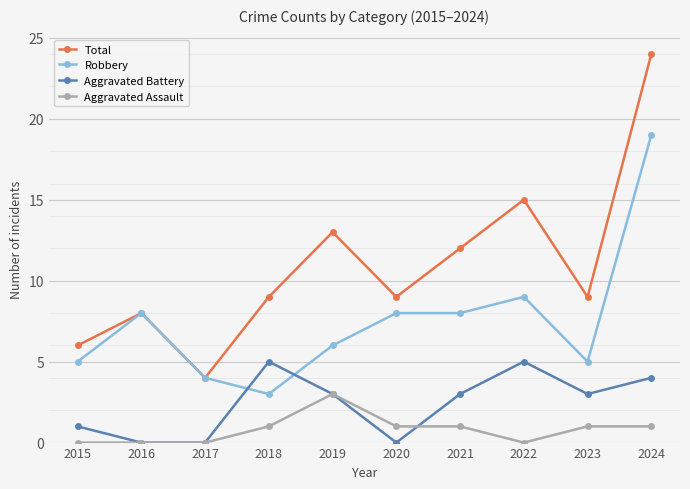

What is the difference between the maximum and minimum values in the Total series?

20